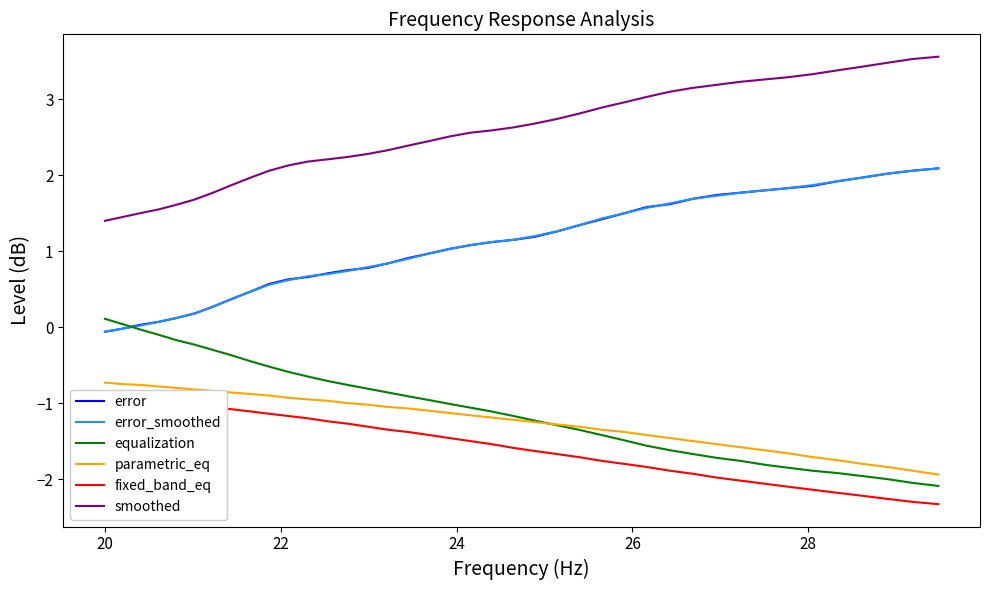

Rank the series by their maximum value, from highest to lowest.

smoothed, error, error_smoothed, equalization, parametric_eq, fixed_band_eq